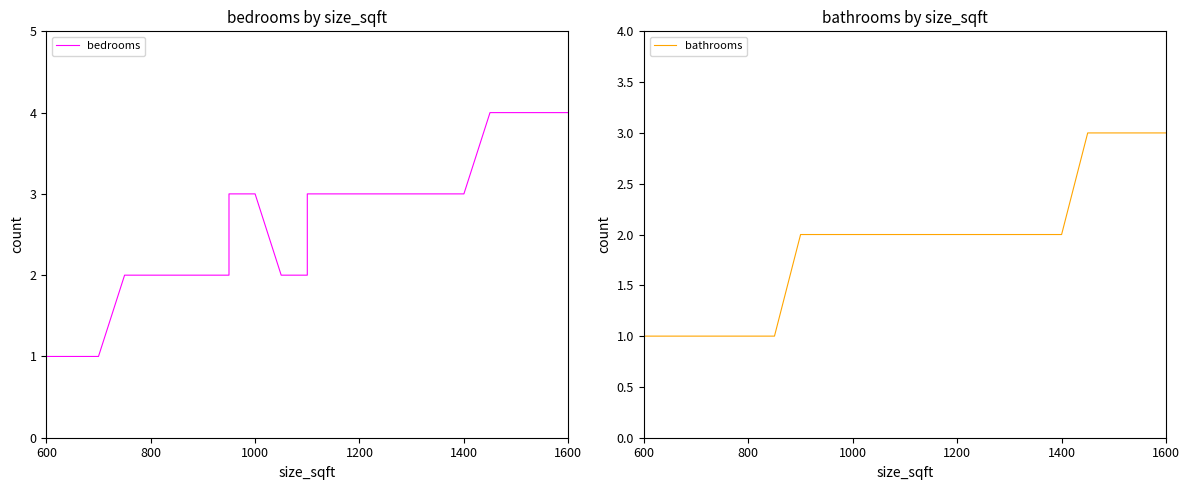

What is the value of the bedrooms point at the 8th from the left?

2